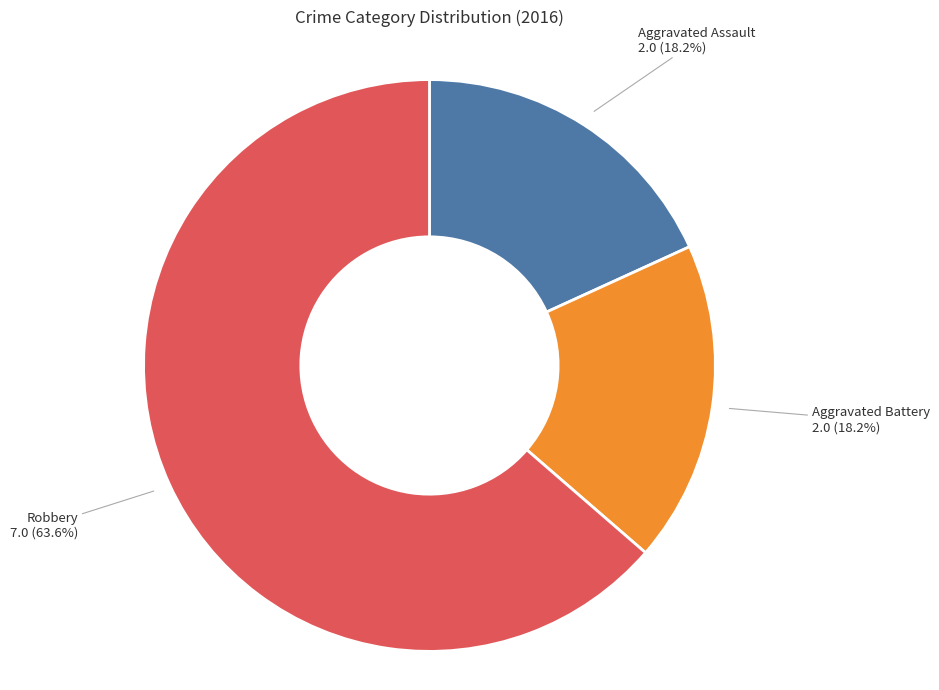

Is there a majority slice in this chart?

Yes